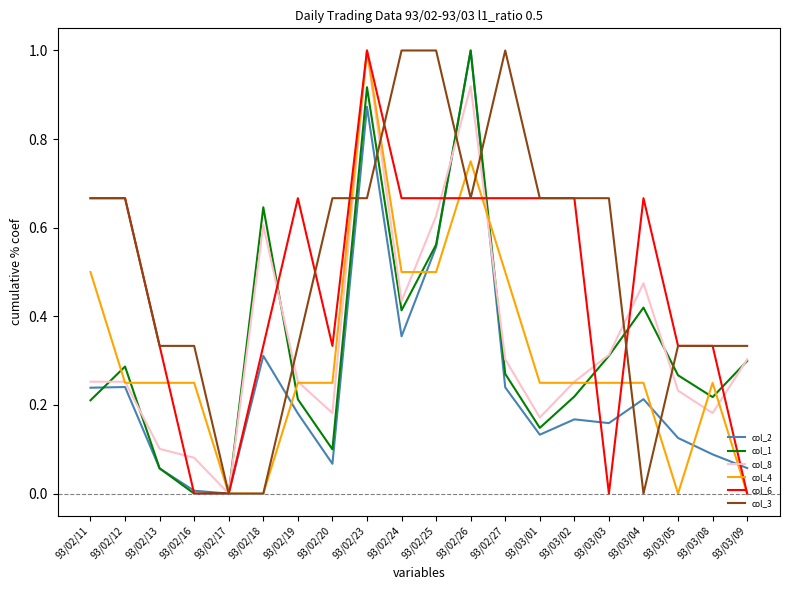

Count the col_6 values in the range 0 to 1.

20